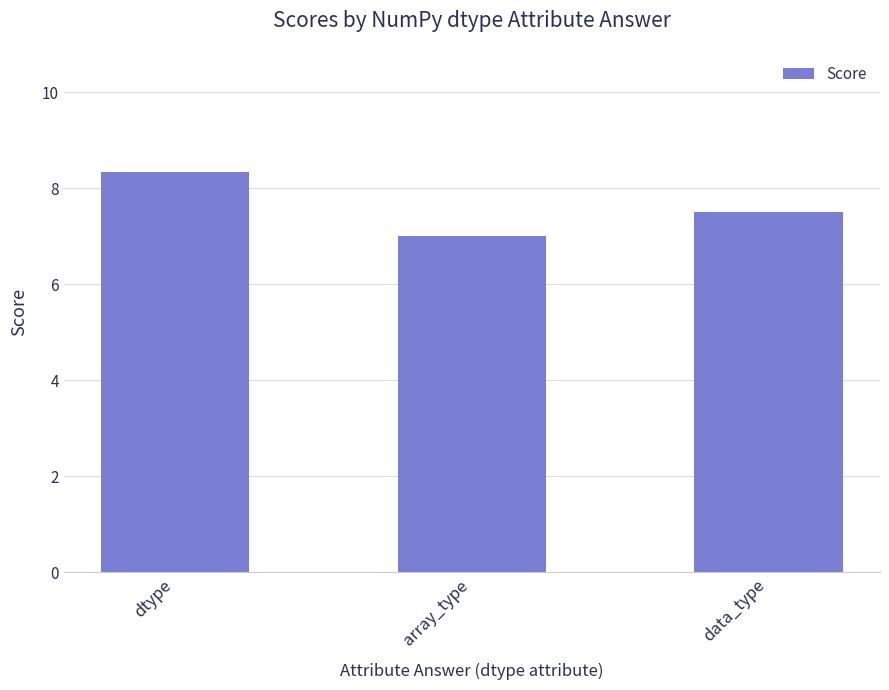

What is the label of the 1st bar from the left?

dtype